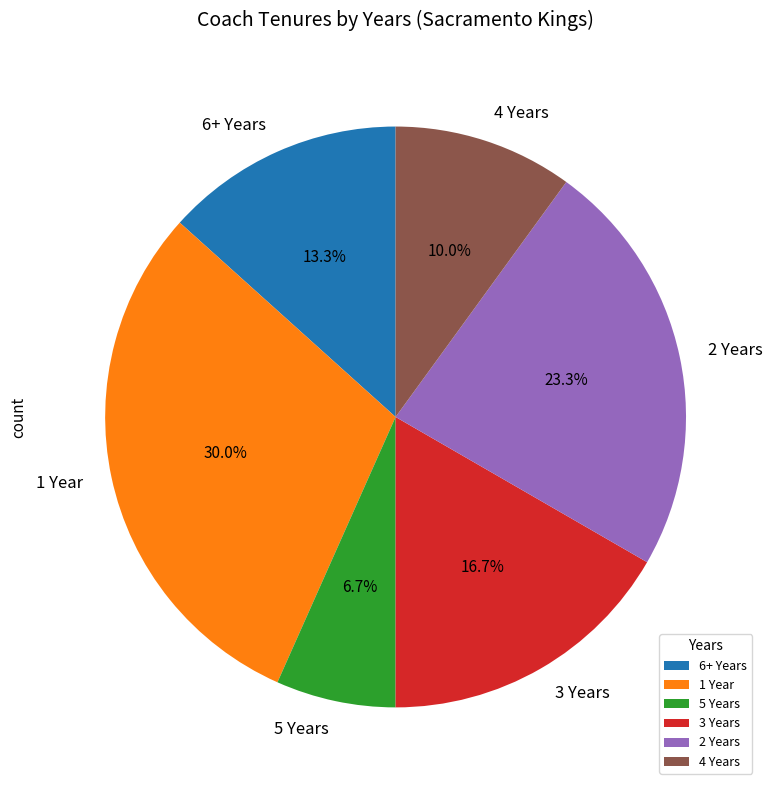

Which slice is the largest?

1 Year